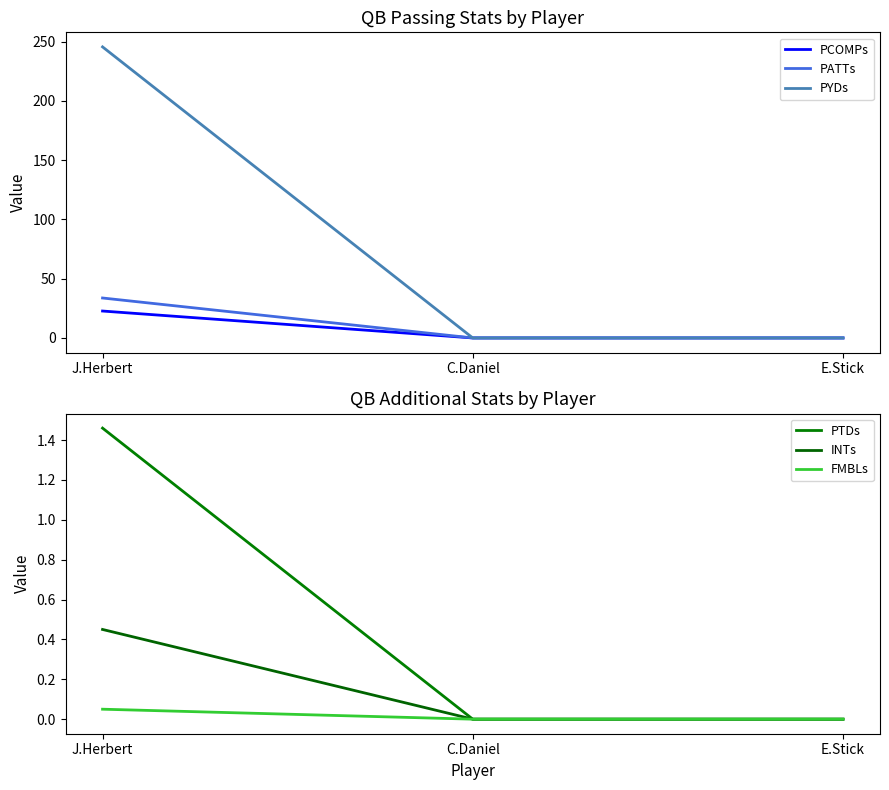

How many data points in PYDs are above 0?

1